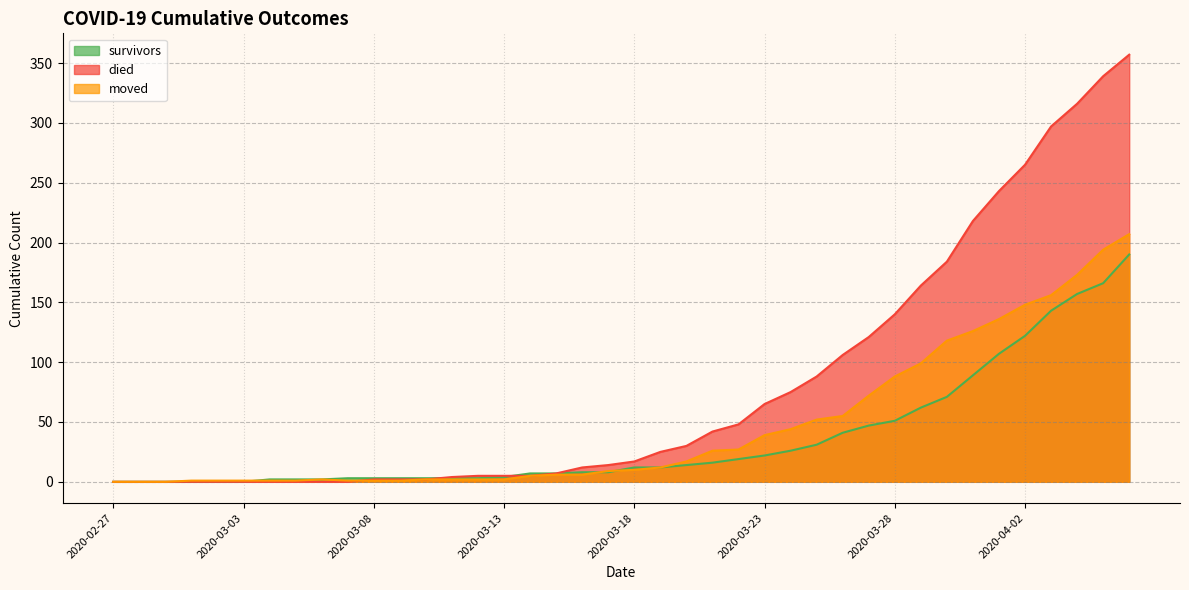

True or false: moved and survivors cross at least once.

True